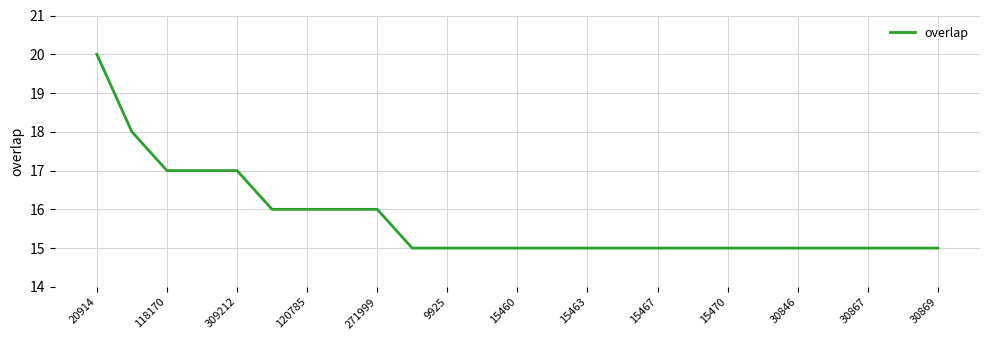

What is the minimum value shown in the chart?

15